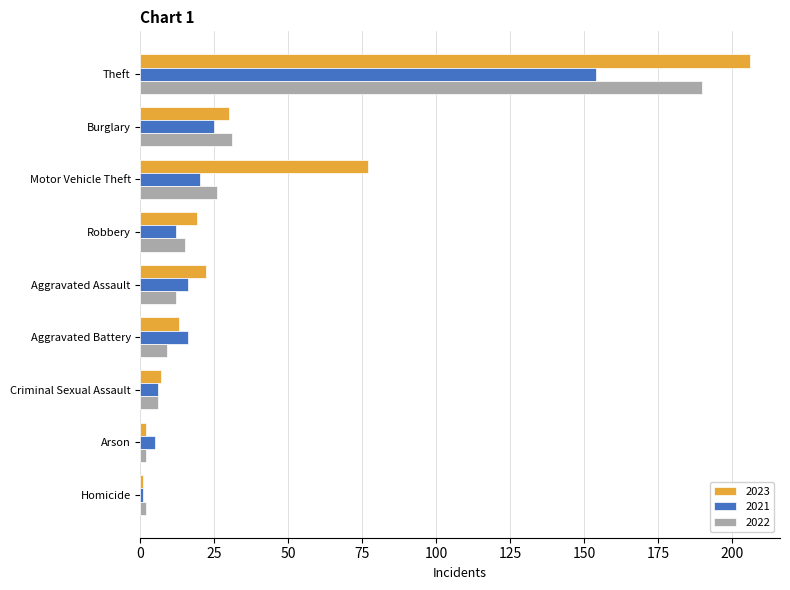

At which label is 2022 closest to 96?

Burglary